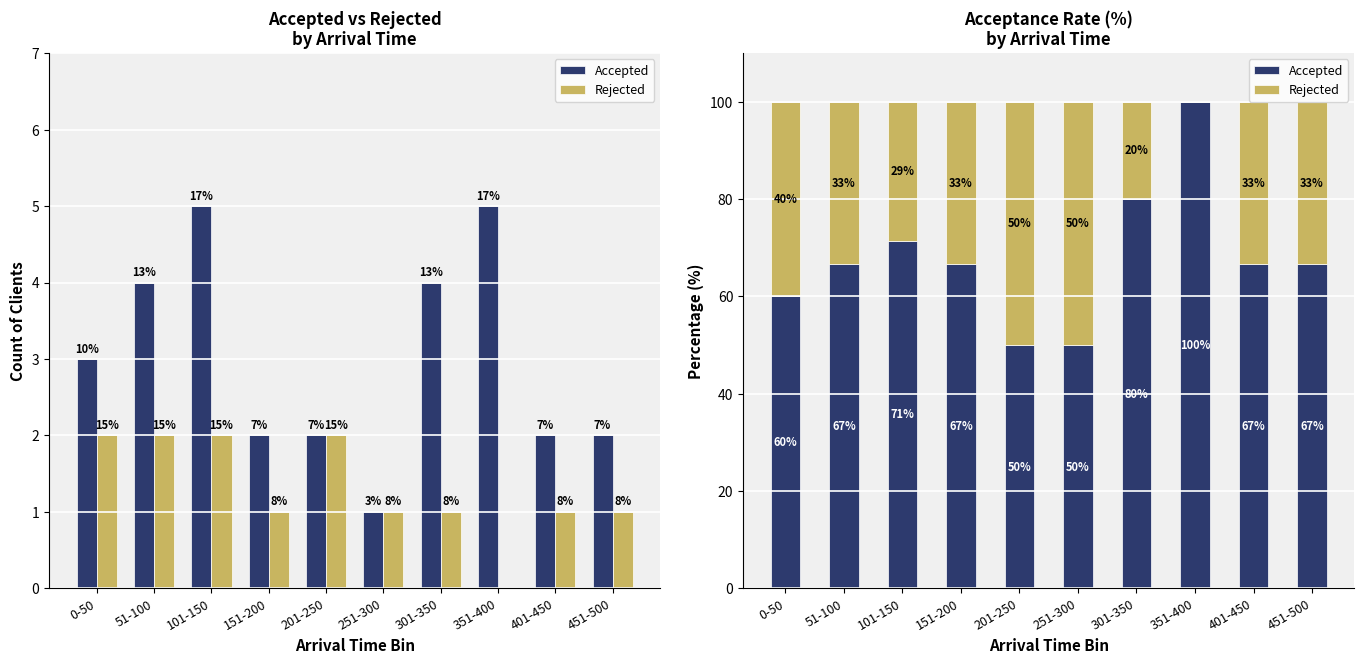

Between 301-350 and 451-500, which is larger?

301-350